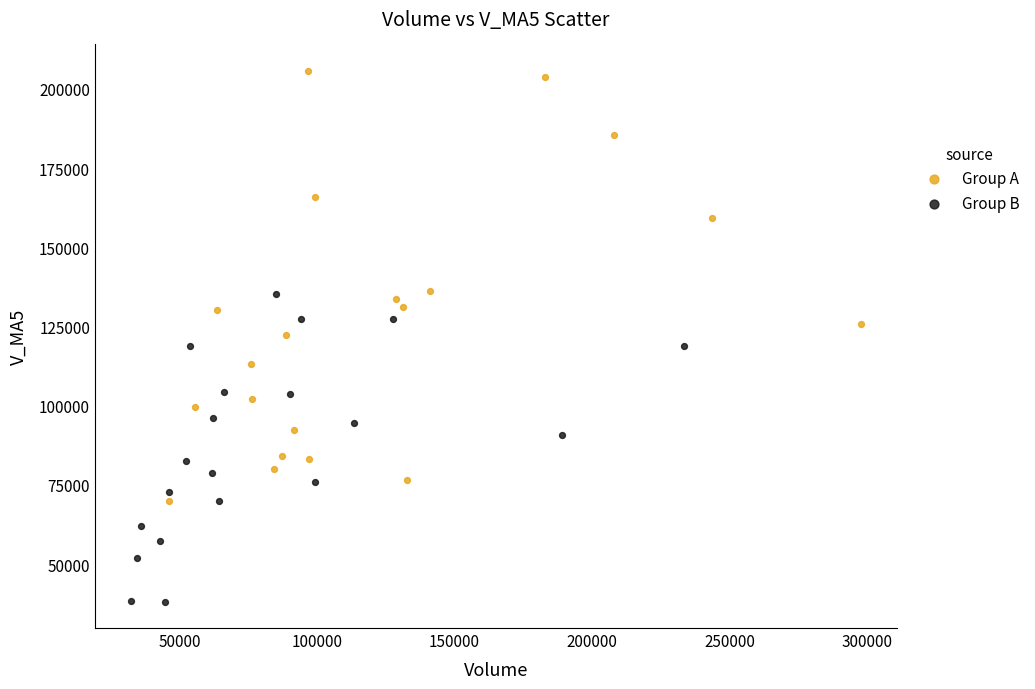

Which series reaches the minimum Y coordinate?

Group B